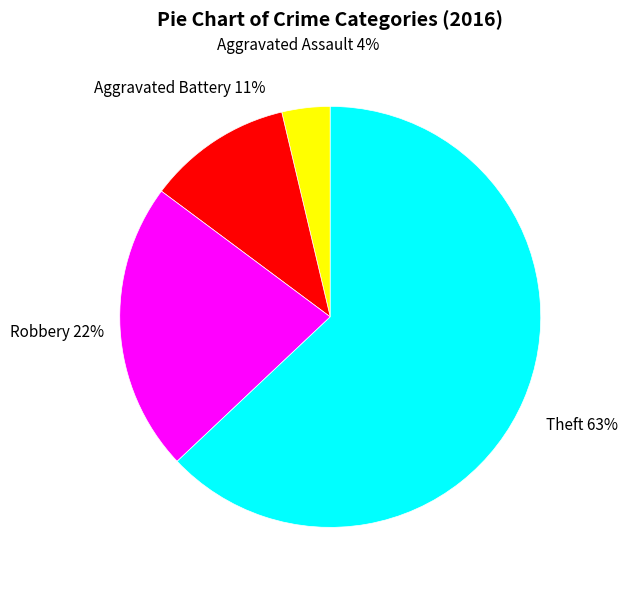

True or false: Robbery accounts for 22% of the total.

True